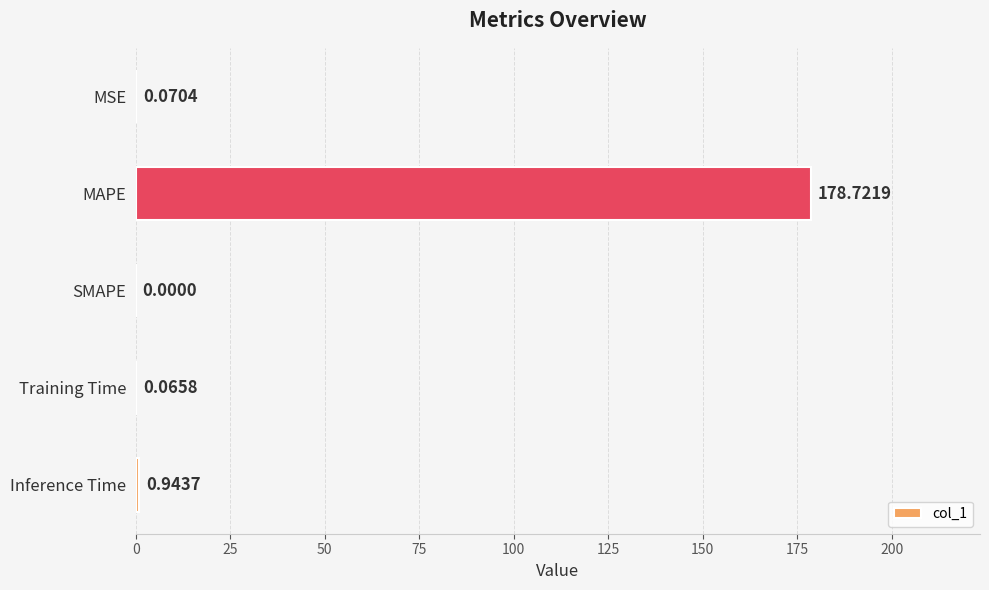

What is the change in value from Training Time to Inference Time?

+0.9